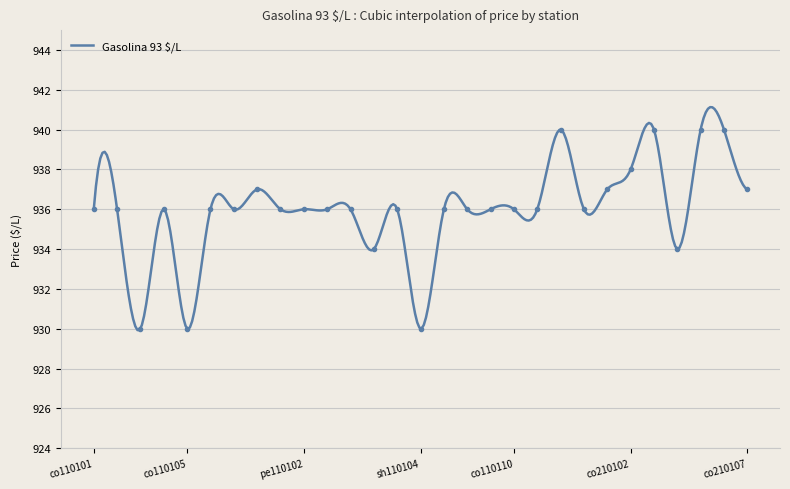

Reading left to right, extract all data points from this chart.

936	936	930	936	930	936	936	937	936	936	936	936	934	936	930	936	936	936	936	936	940	936	937	938	940	934	940	940	937